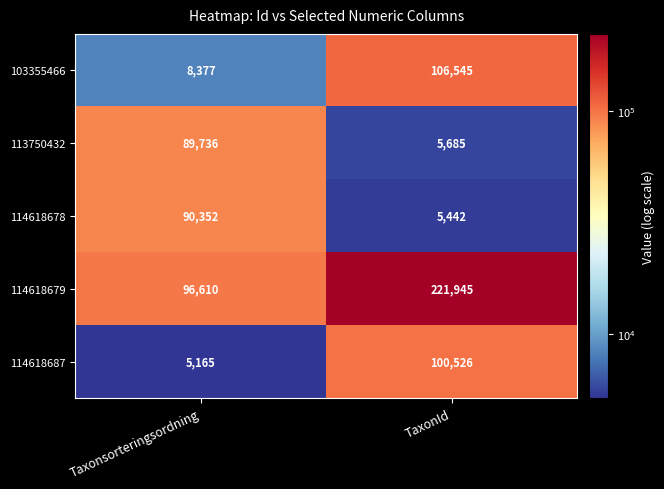

Reading left to right, transcribe all the data shown in this chart.

103355466: 8377	106545
113750432: 89736	5685
114618678: 90352	5442
114618679: 96610	221945
114618687: 5165	100526